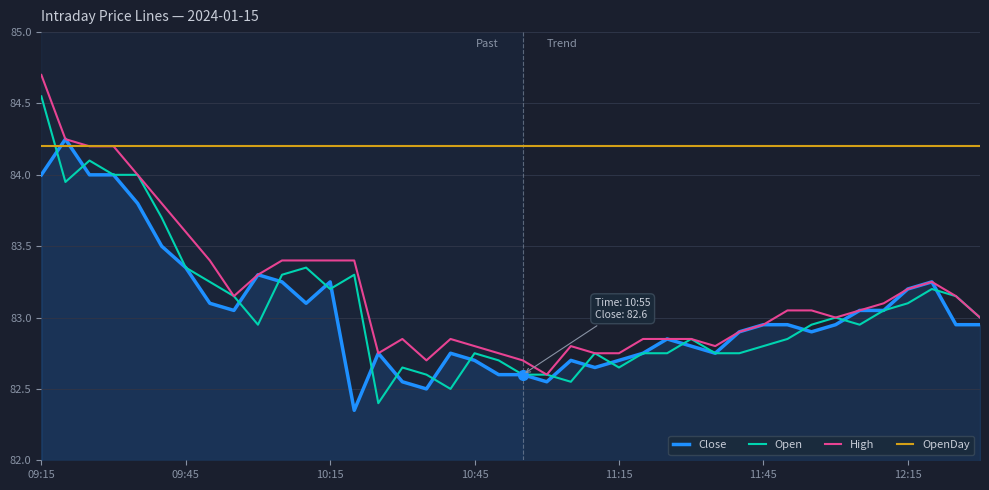

What is the lowest value of the Open series?

82.4